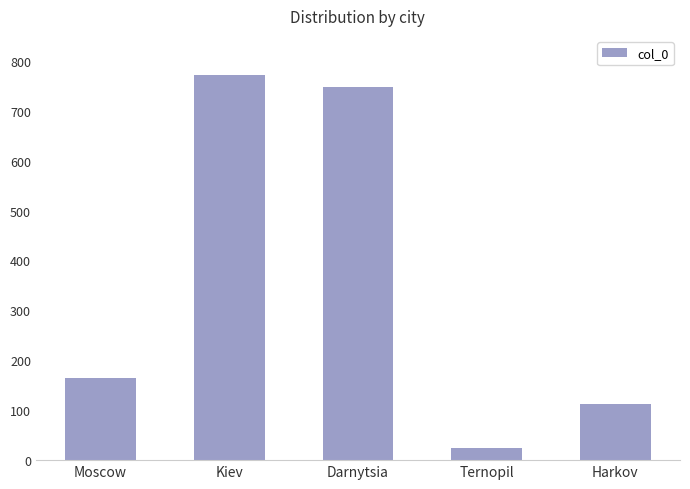

Reading right to left, transcribe all the data shown in this chart.

Harkov=112	Ternopil=24	Darnytsia=748	Kiev=772	Moscow=164